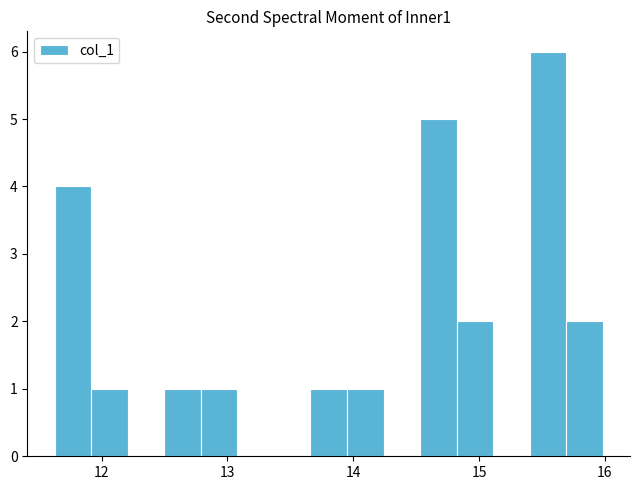

Around what value on the x-axis is the tallest bar? Give the approximate position of its centre, as read against the axis.

15.5